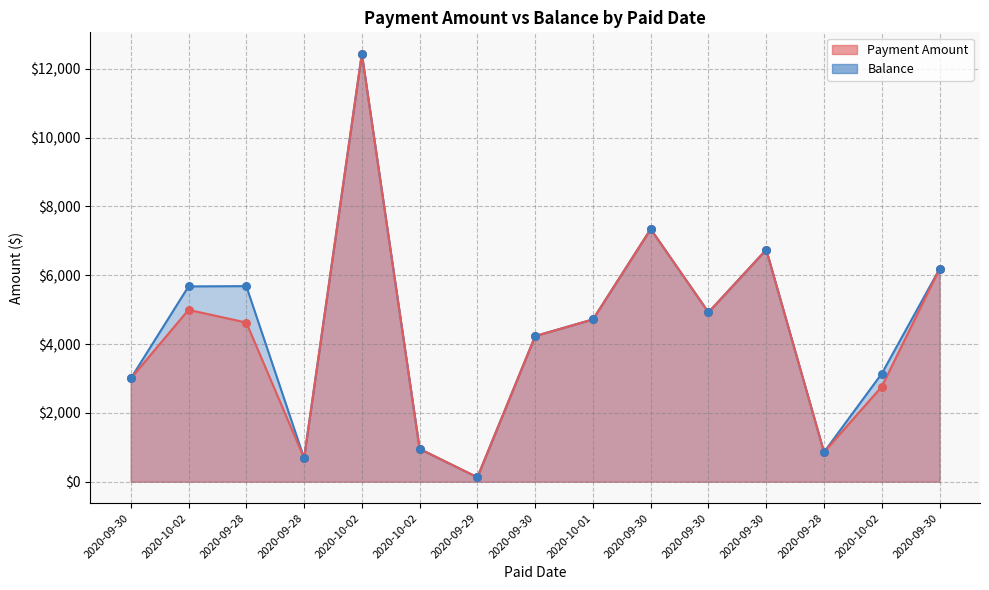

Which series has the largest Y range (max minus min)?

Payment Amount